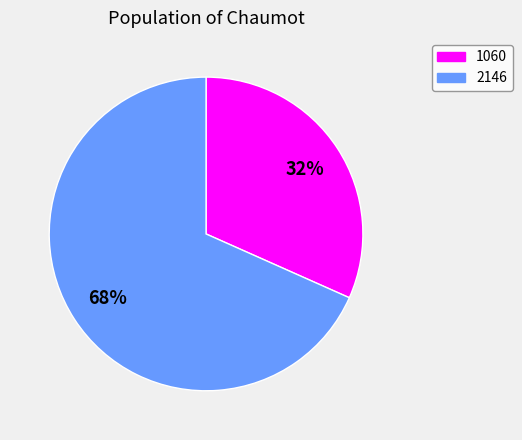

Count the number of slices in the pie.

2